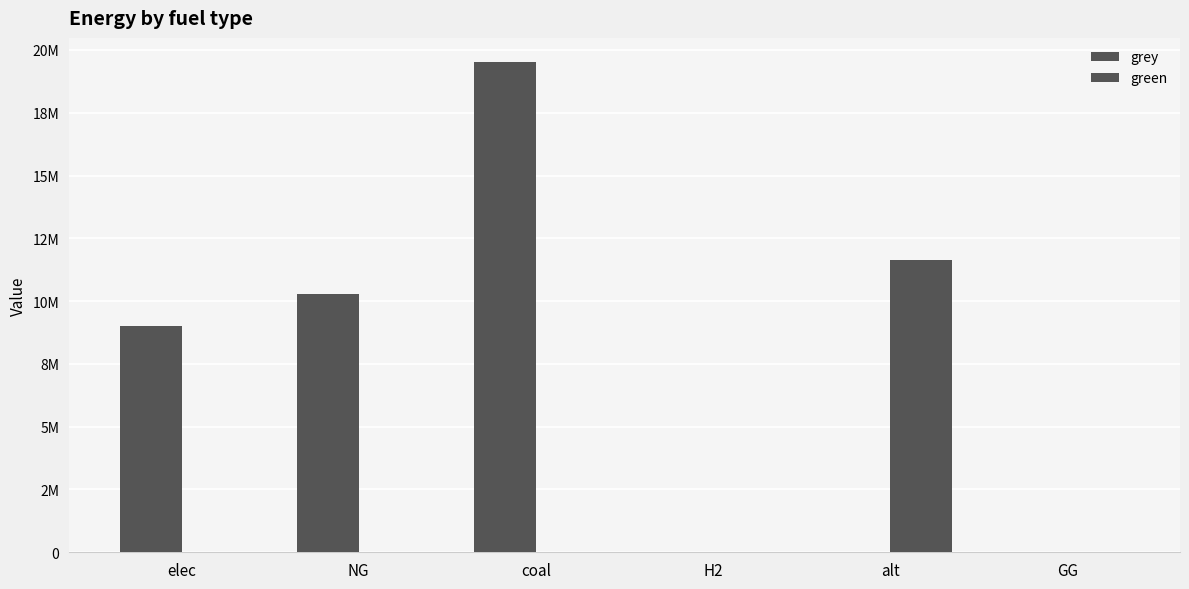

How many bars are there in each group?

2